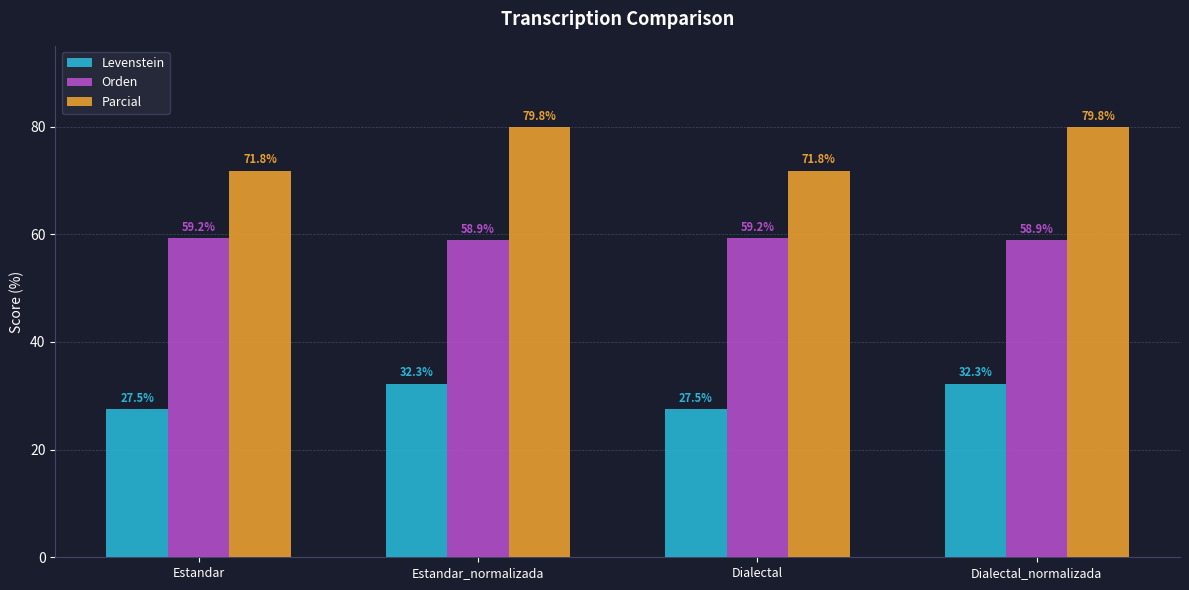

Reading left to right, what are all the values shown in this chart?

Levenstein: 27.5	32.3	27.5	32.3
Orden: 59.2	58.9	59.2	58.9
Parcial: 71.8	79.8	71.8	79.8